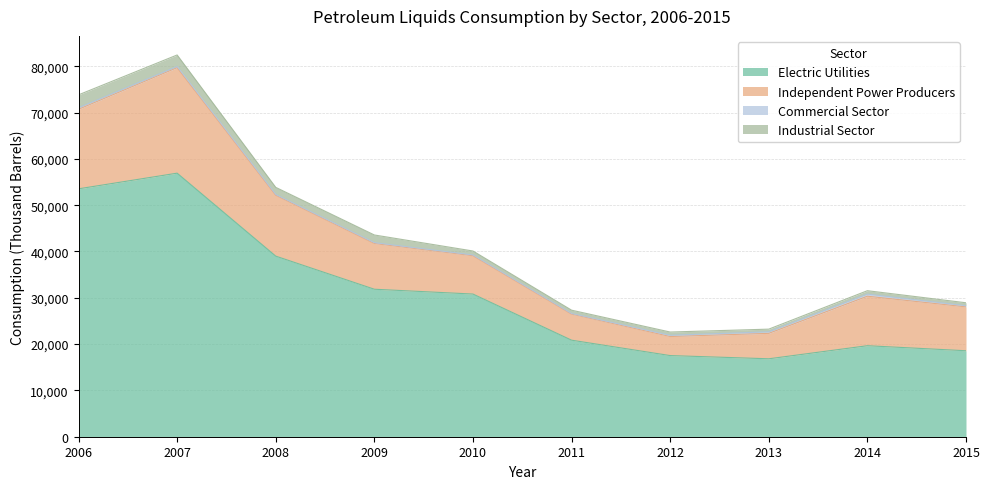

How many values in the Independent Power Producers series exceed 9880?

4